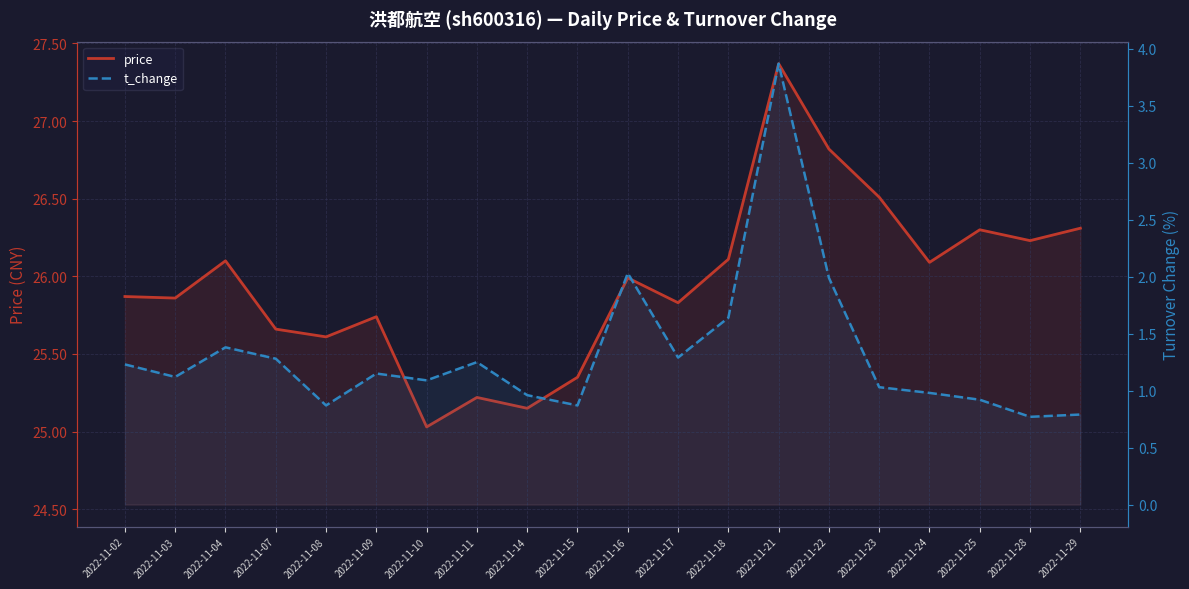

Between 2022-11-21 and 2022-11-22, which series saw the biggest shift?

t_change